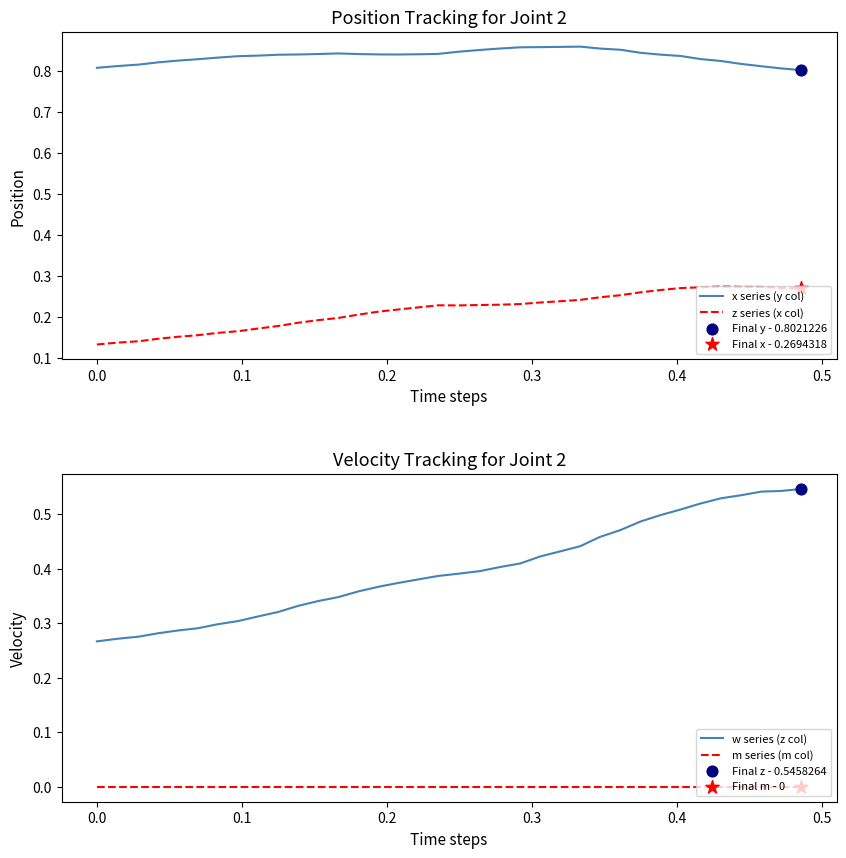

What are all the series names shown in the legend?

x series (y col), z series (x col), w series (z col), m series (m col)